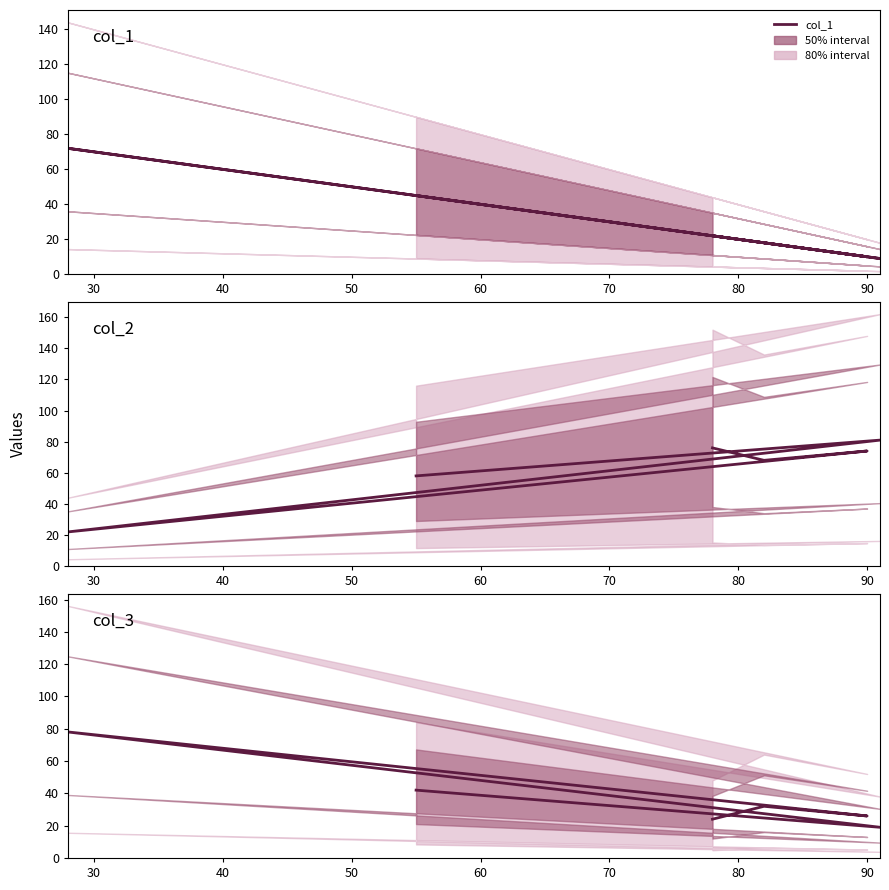

Reading left to right, extract all data points from this chart.

col_1: 22	18	10	72	9	45
col_2: 76	68	74	22	81	58
col_3: 24	32	26	78	19	42